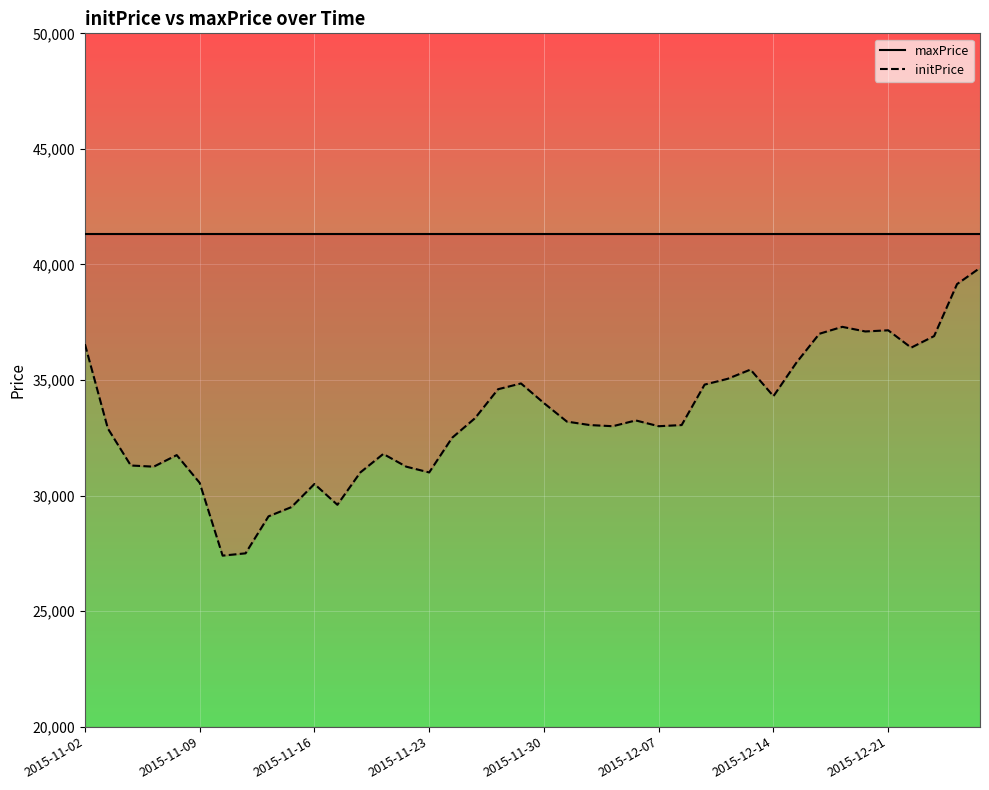

The value of maxPrice at 28 is 13580. True or false?

False